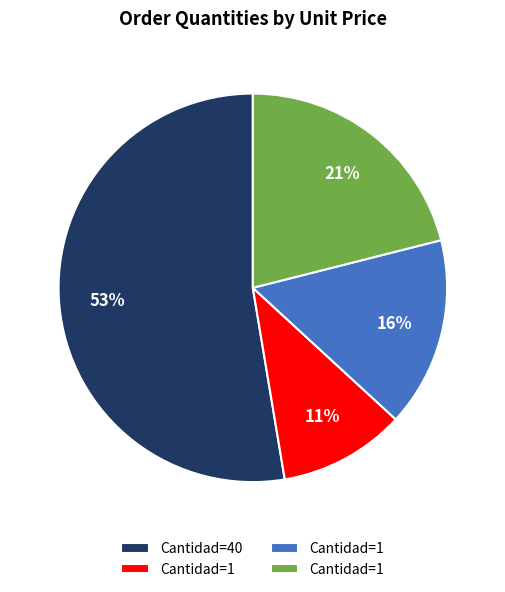

To the nearest percent, what is the average slice percentage?

25%